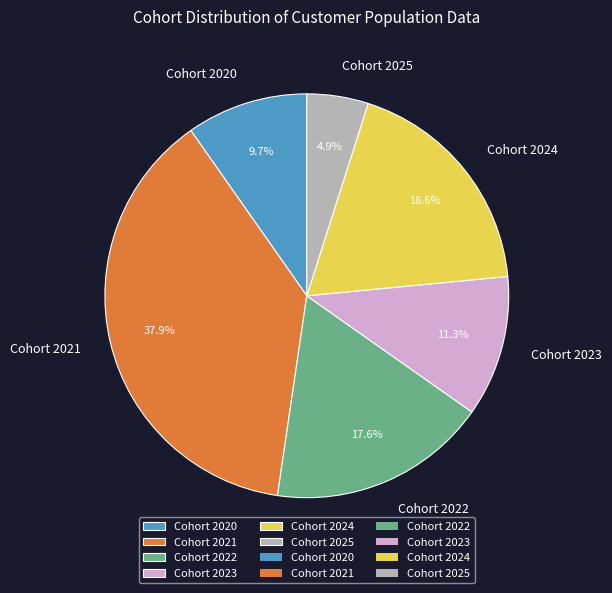

What is the ratio of the value at Cohort 2023 to the value at Cohort 2022?

0.6